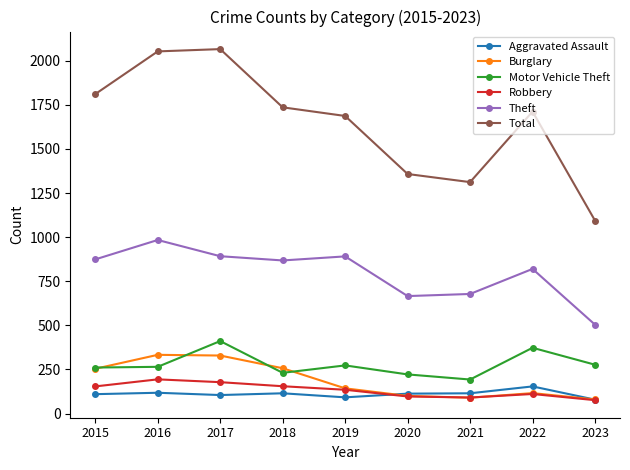

What are all the series names shown in the legend?

Aggravated Assault, Burglary, Motor Vehicle Theft, Robbery, Theft, Total